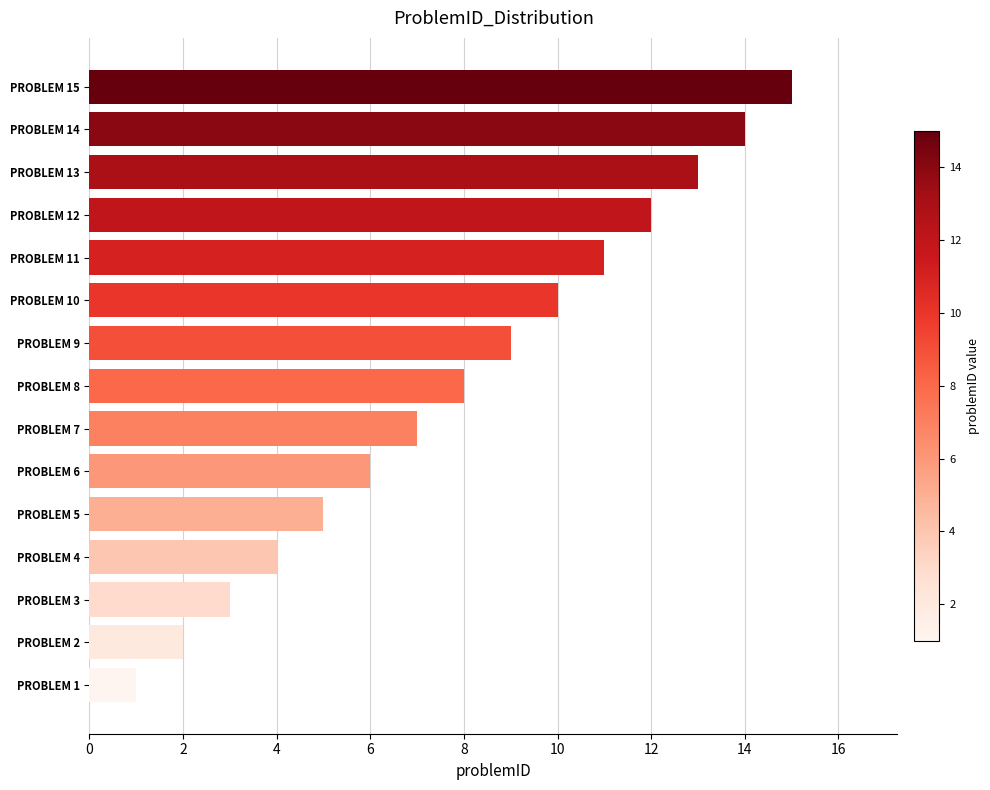

What is the difference between the maximum and minimum values?

14